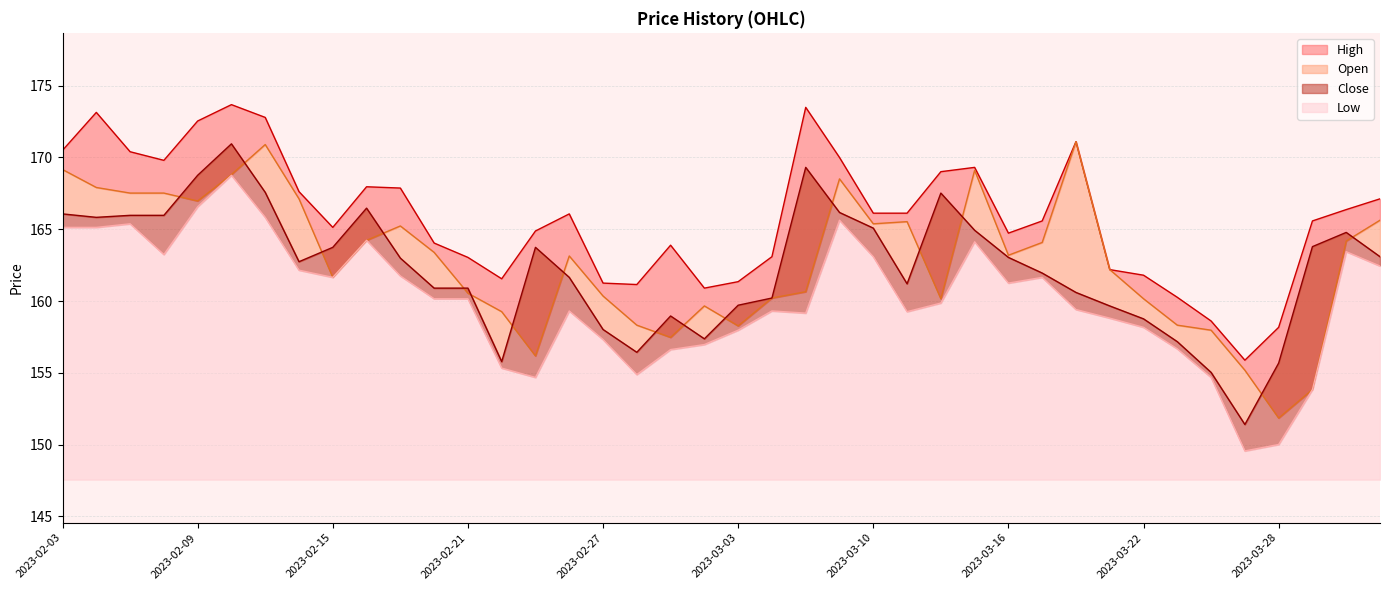

What is the average value of the Low series?

160.1